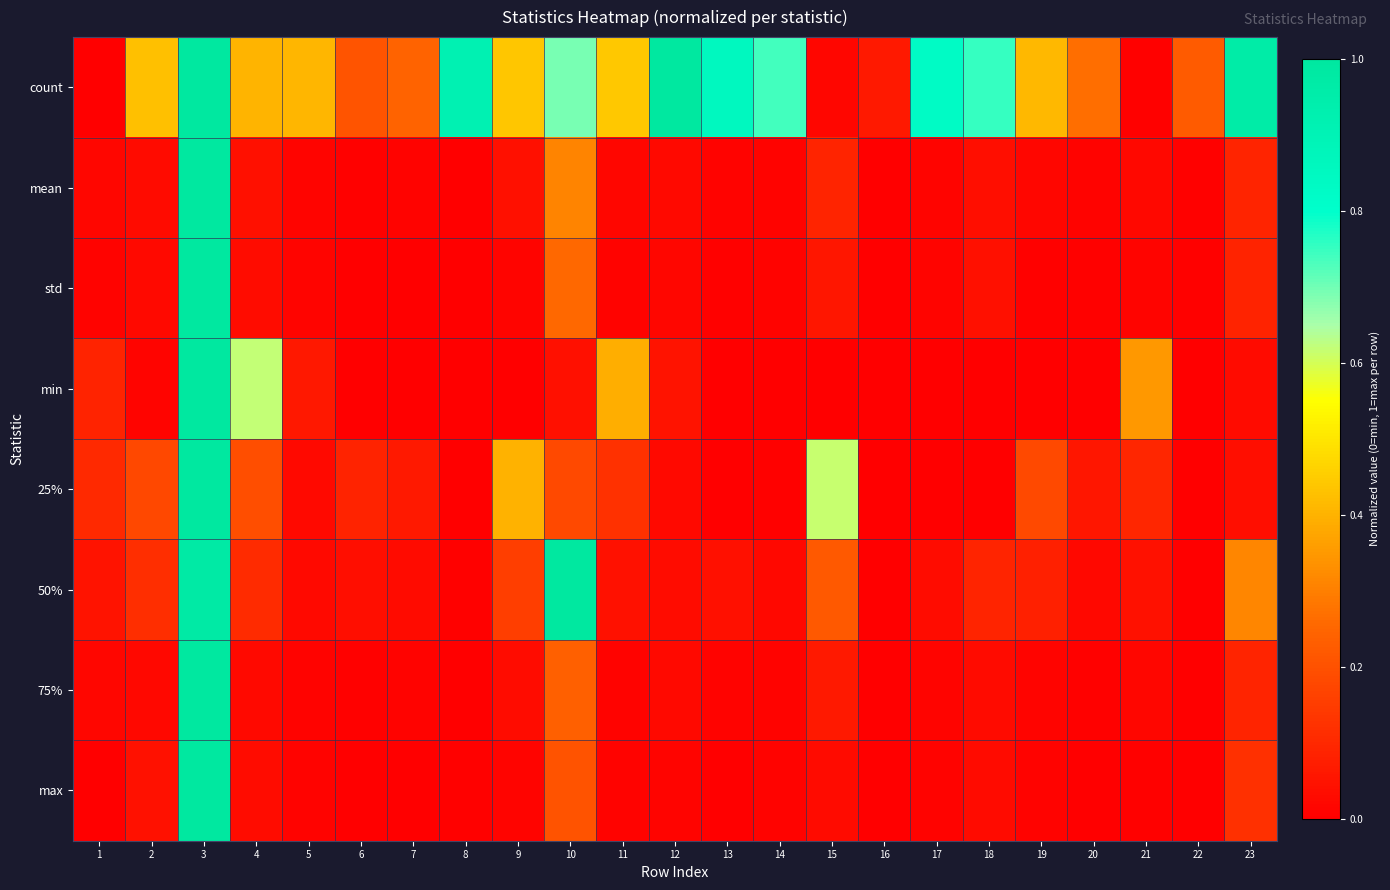

At which category is the sum across all series the highest?

3